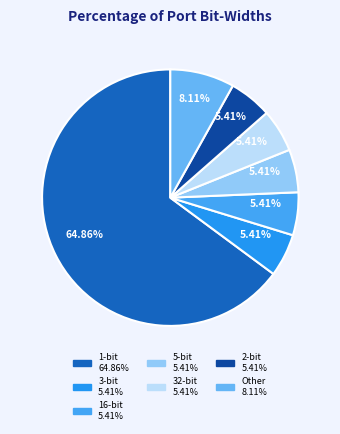

How many slices are in this pie chart?

7